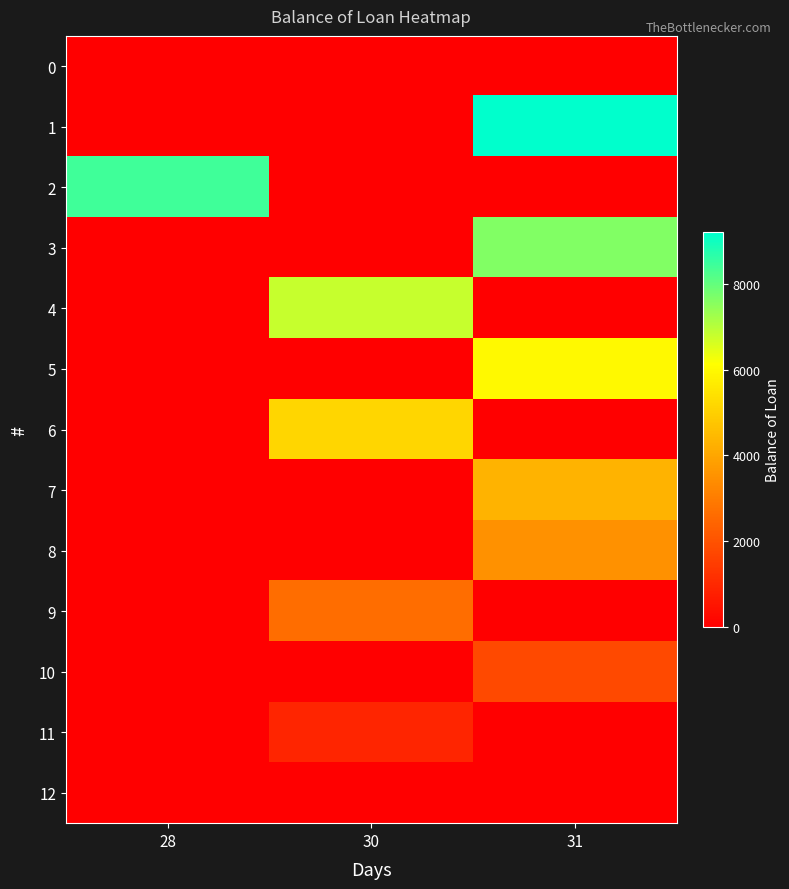

Reading left to right, transcribe all the data shown in this chart.

0: 28=0.0	30=0.0	31=0.0
1: 28=0.0	30=0.0	31=9211.5
2: 28=8423.0	30=0.0	31=0.0
3: 28=0.0	30=0.0	31=7634.5
4: 28=0.0	30=6822.4	31=0.0
5: 28=0.0	30=0.0	31=6002.1
6: 28=0.0	30=5173.6	31=0.0
7: 28=0.0	30=0.0	31=4336.9
8: 28=0.0	30=0.0	31=3491.8
9: 28=0.0	30=2638.2	31=0.0
10: 28=0.0	30=0.0	31=1776.1
11: 28=0.0	30=905.4	31=0.0
12: 28=0.0	30=0.0	31=0.0